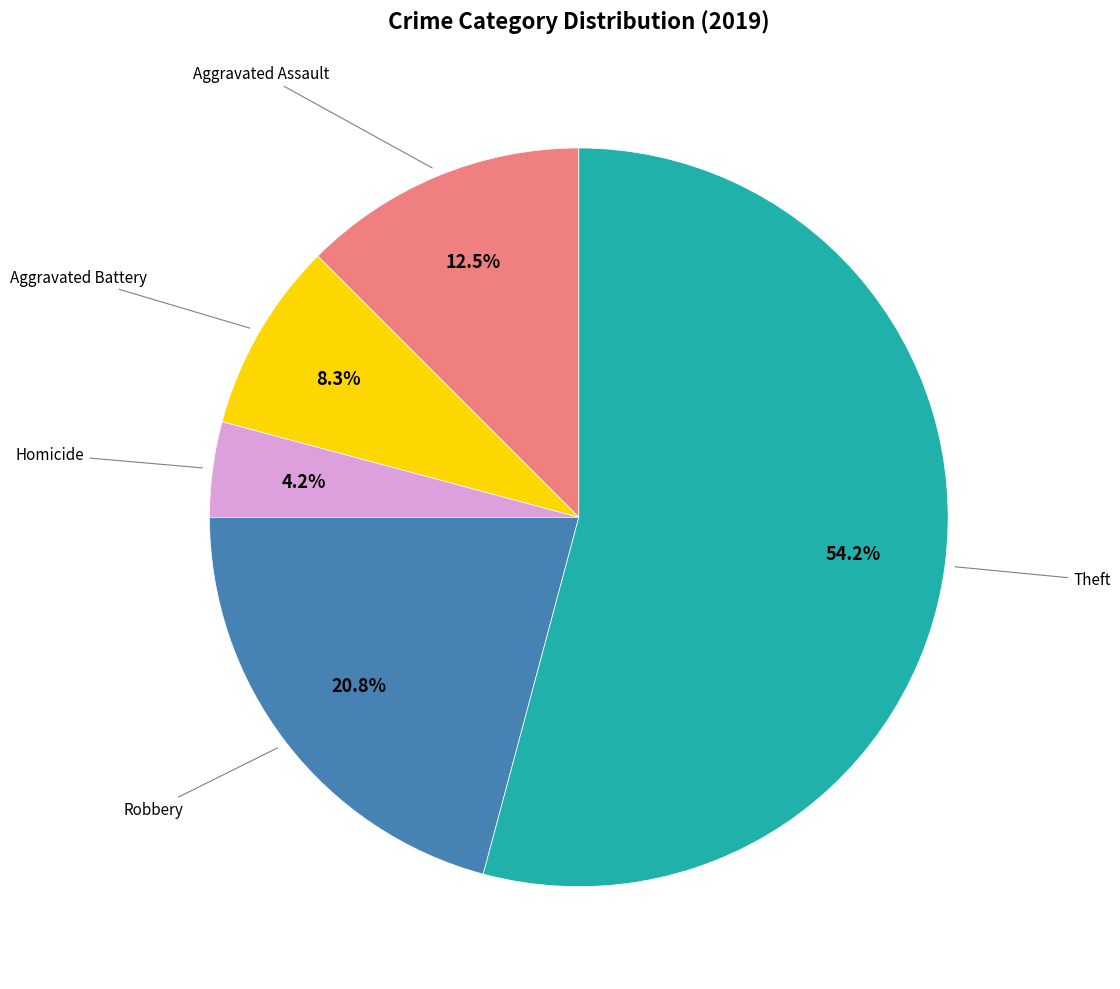

Is there a majority slice in this chart?

Yes